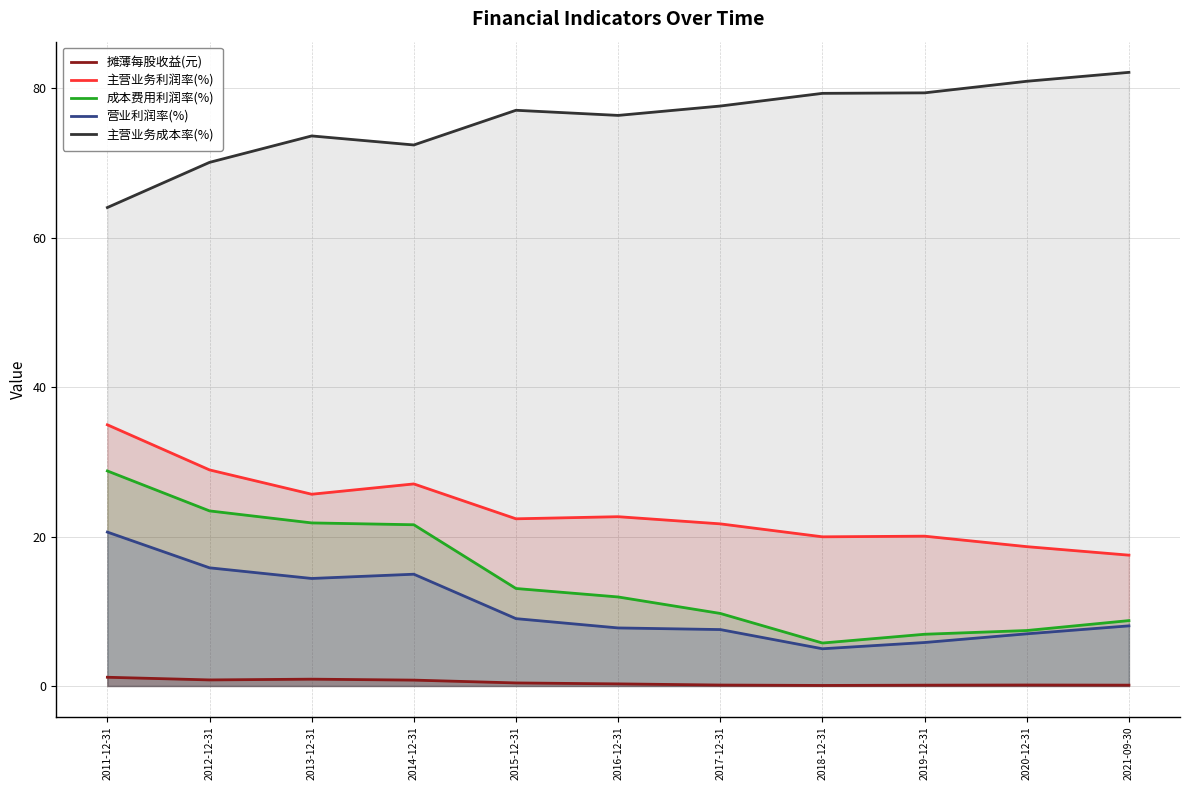

True or false: 主营业务利润率(%) has a value of 35.0 at 2011-12-31.

True